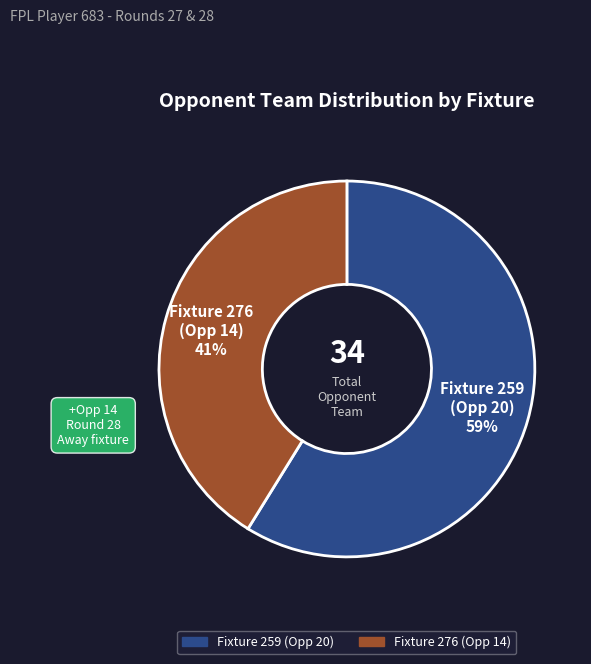

Is the sum of Fixture 276 (Opp 14) and Fixture 259 (Opp 20) greater than half?

Yes